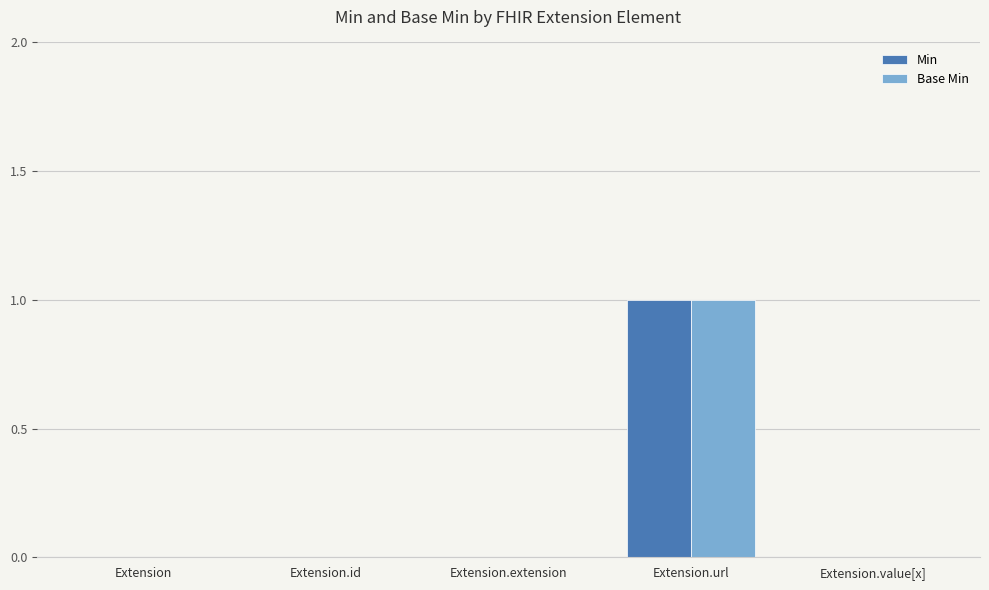

What is the difference between the Base Min values at Extension.id and Extension.url?

1